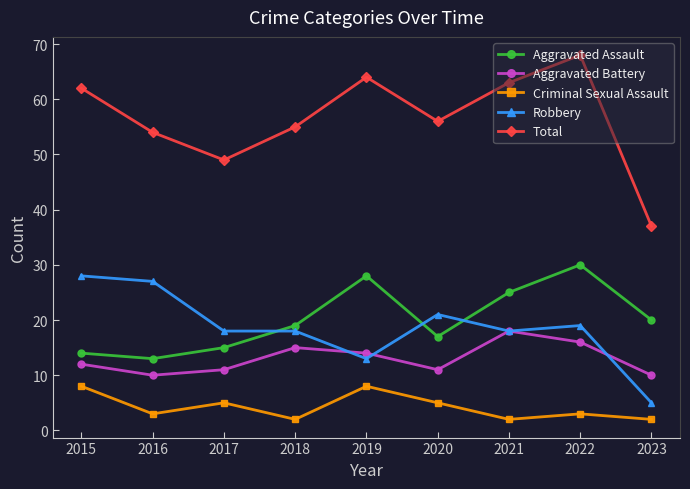

What is the highest value of the Total series?

68